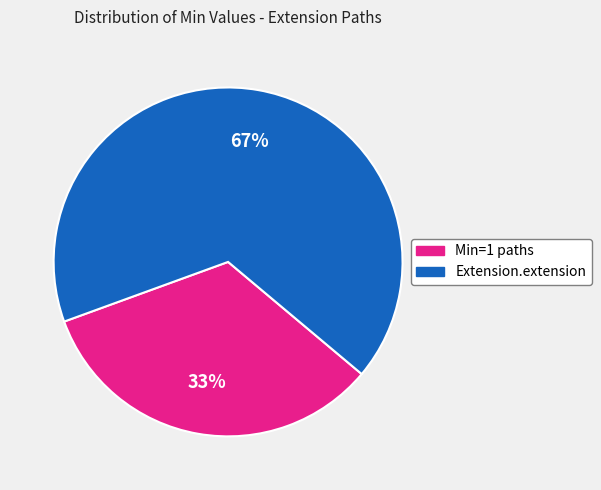

Is the sum of Min=1 paths and Extension.extension greater than half?

Yes